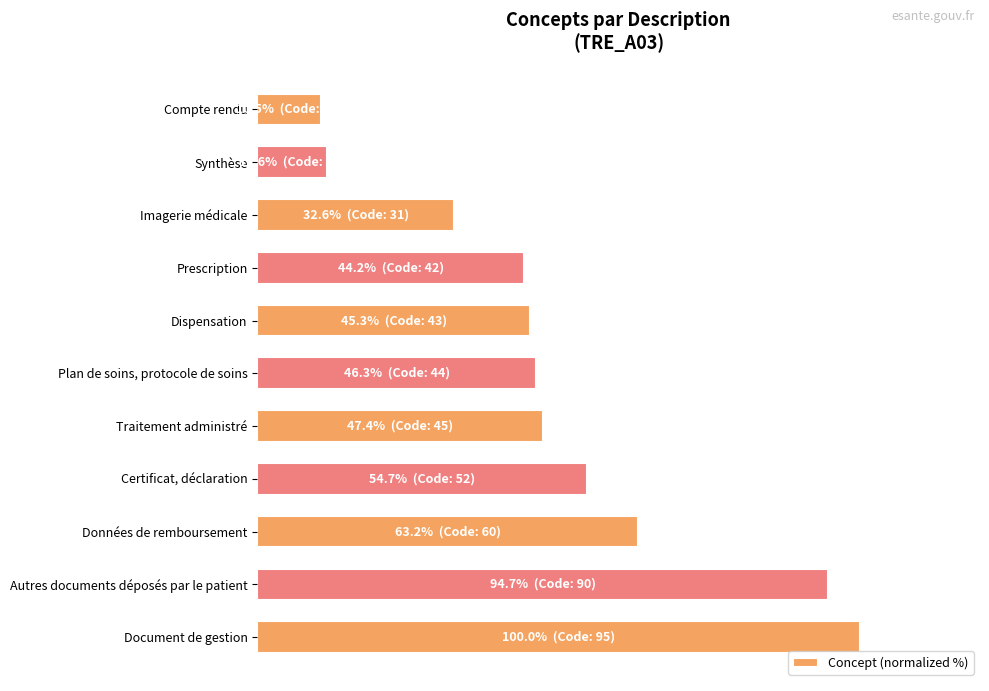

Are the bars horizontal?

Yes